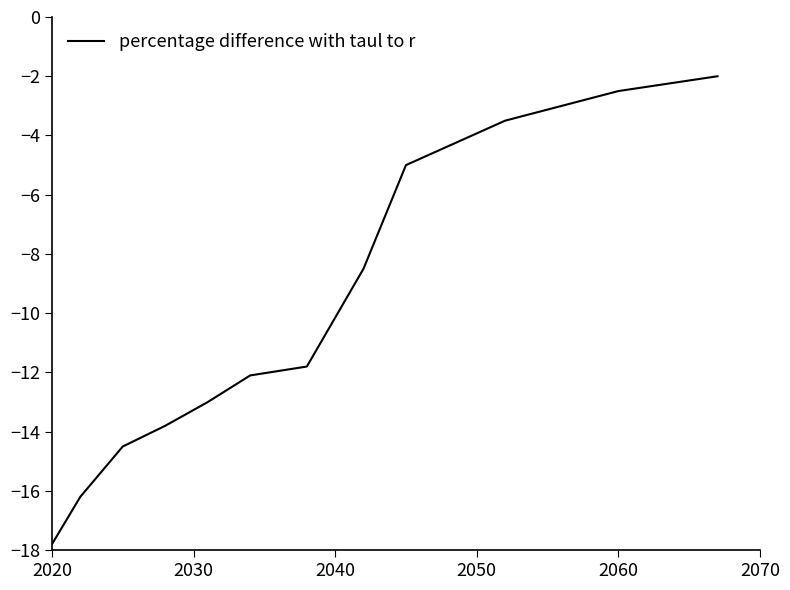

What is the difference between the maximum and minimum values?

15.8